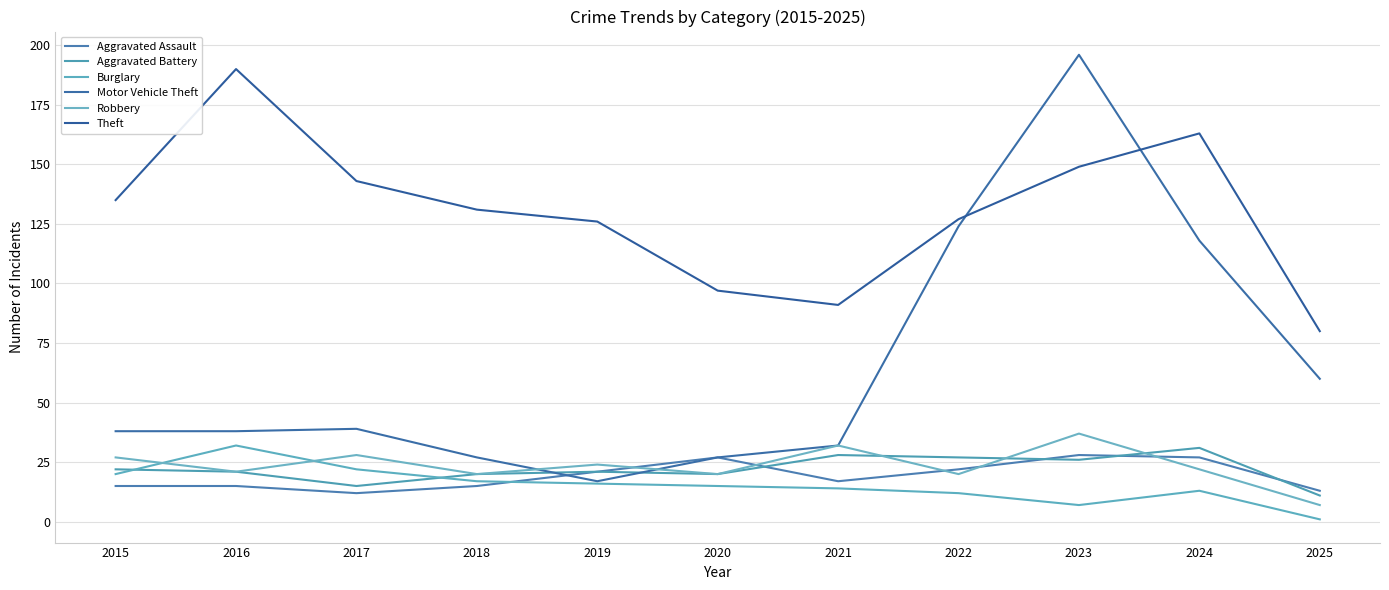

Which label corresponds to the smallest value in the chart?

2025